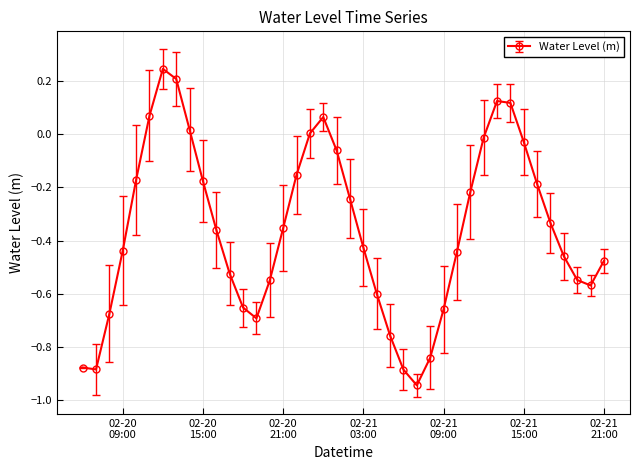

What is the sum of all values?

-14.3